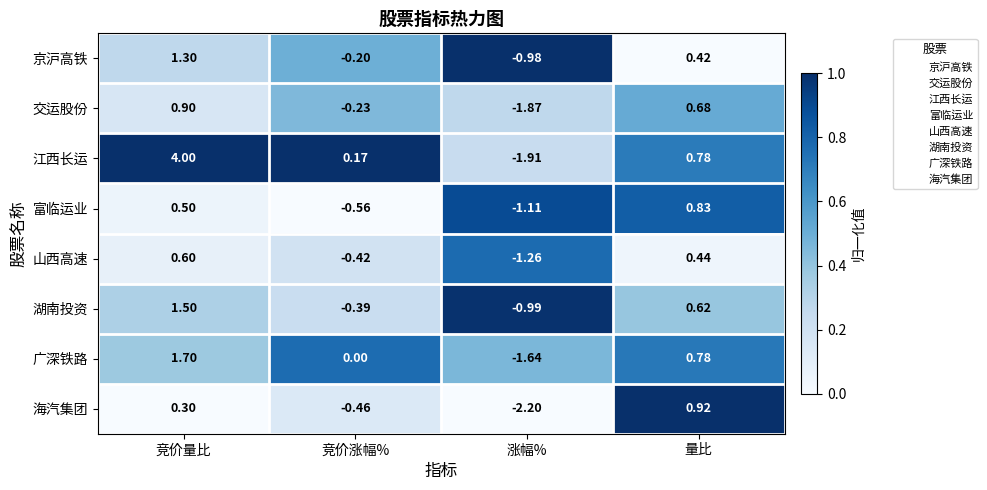

Rank the series at 竞价涨幅% from lowest to highest value.

富临运业, 海汽集团, 山西高速, 湖南投资, 交运股份, 京沪高铁, 广深铁路, 江西长运